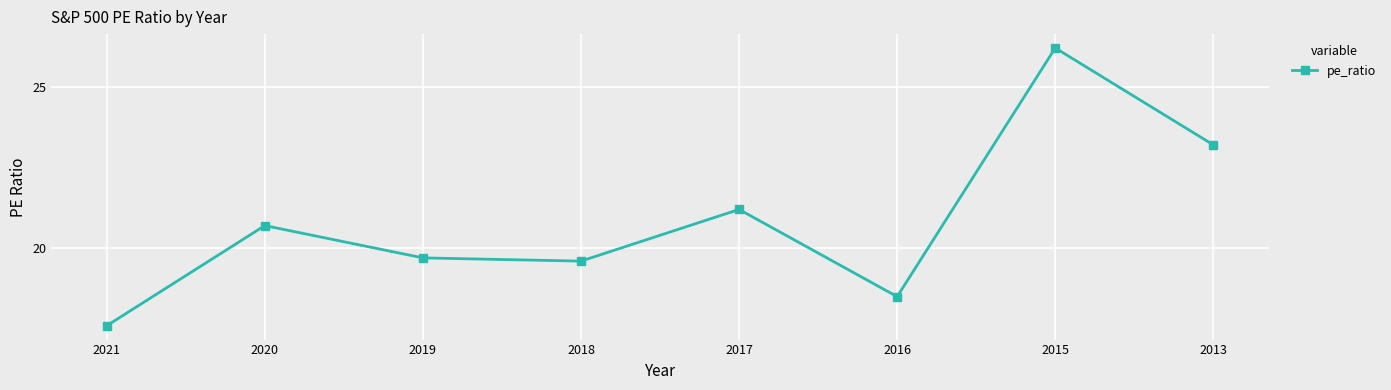

What is the difference between the maximum and second lowest values?

7.7